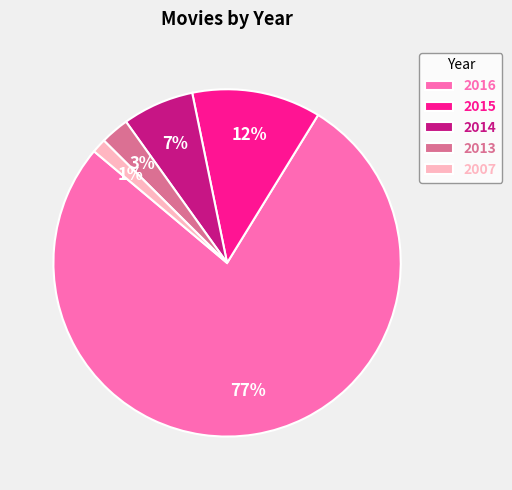

Between 2007 and 2014, which is larger?

2014